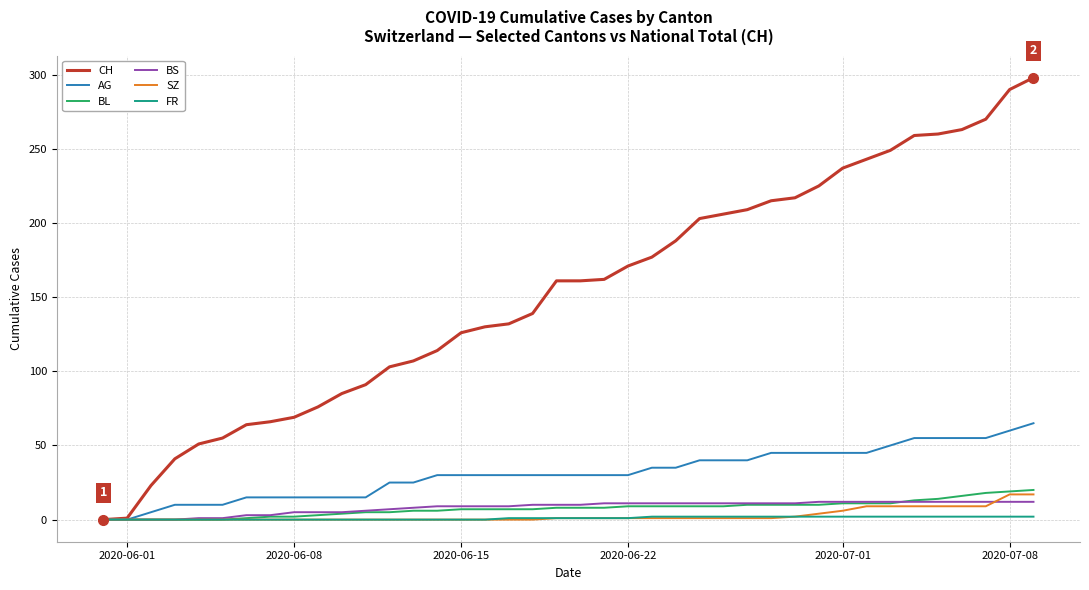

What is the maximum value shown in the chart?

298